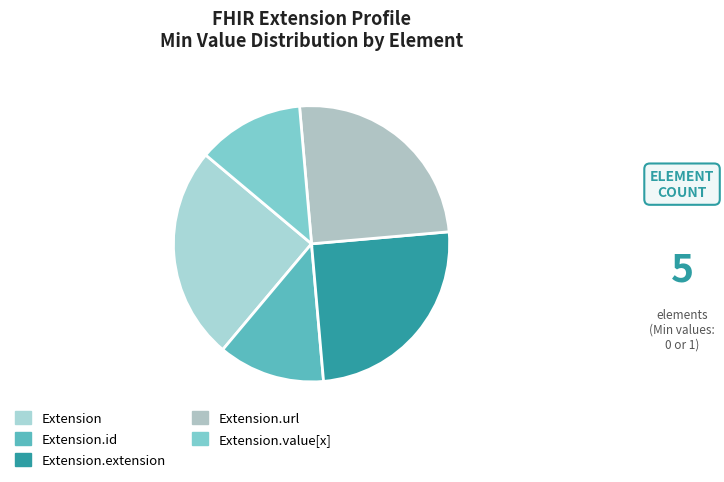

How many slices are in this pie chart?

5